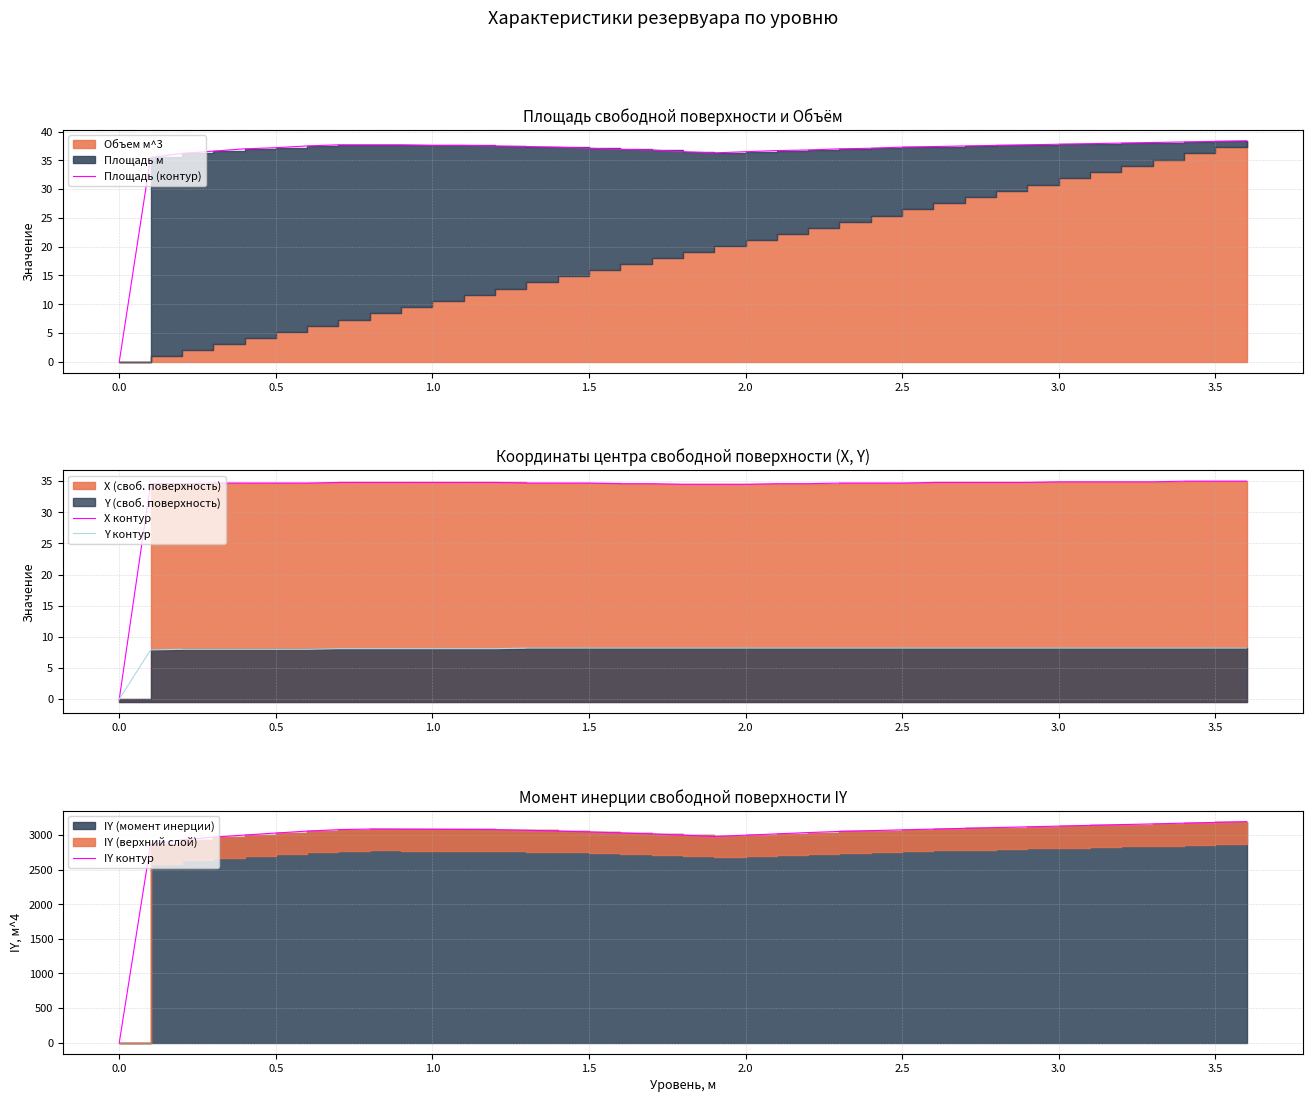

How many data points in X контур are less than 34?

1